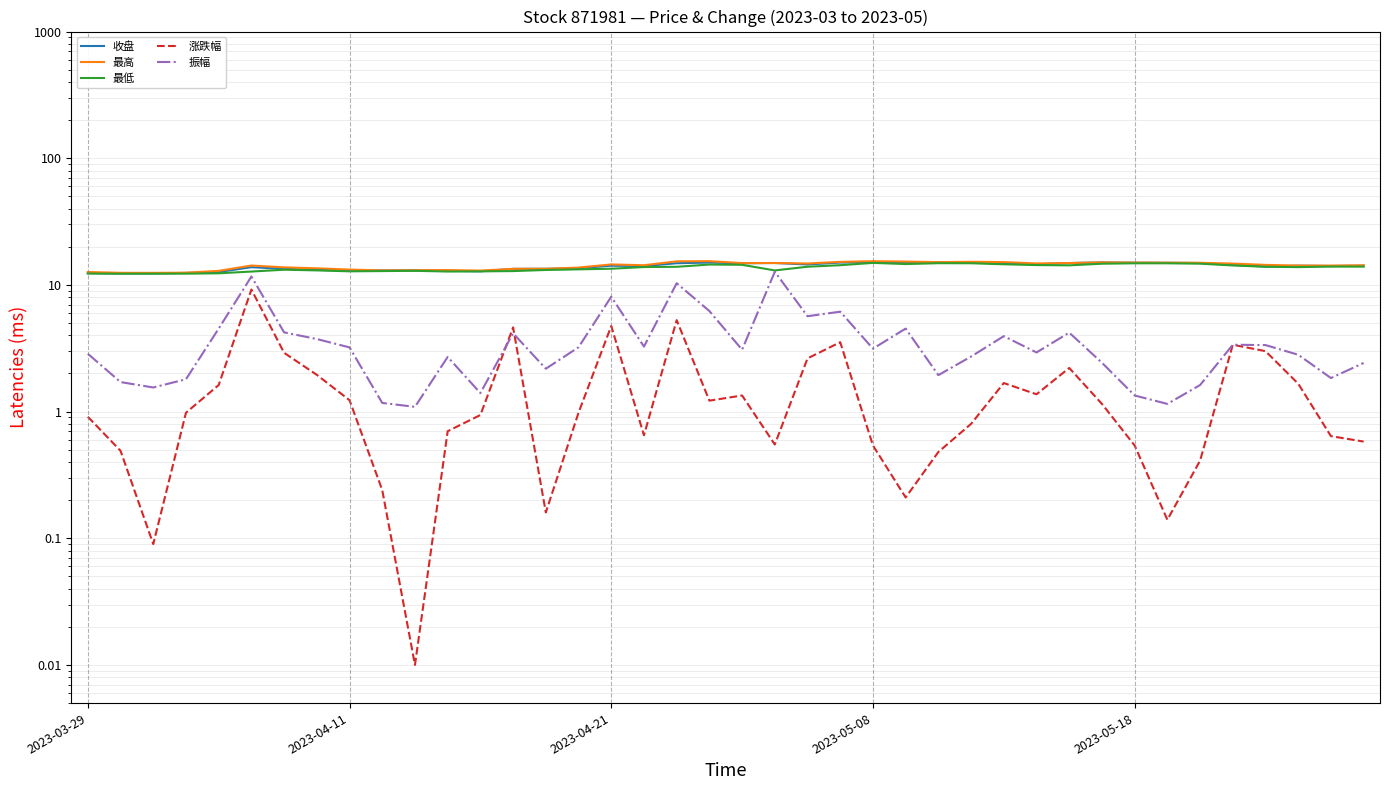

True or false: 最高 and 最低 cross at least once.

False